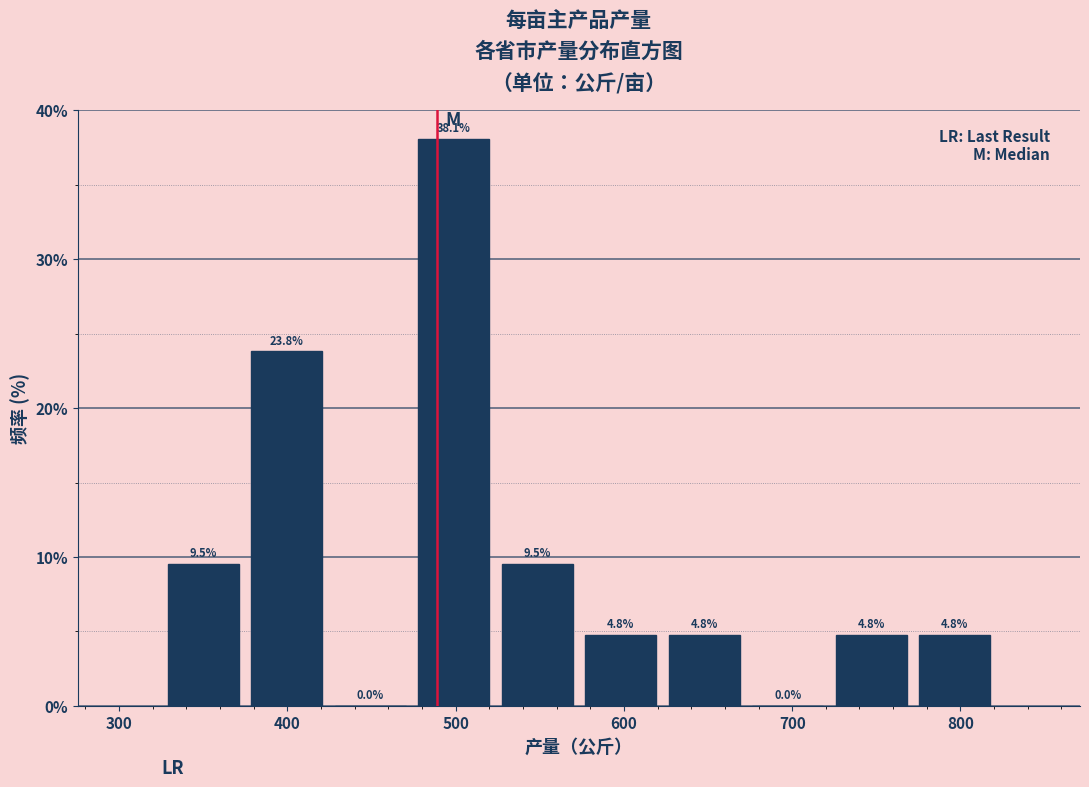

Reading left to right, transcribe this chart: for each bar, give the range it covers on the x-axis and its height. The bar edges are not printed on the chart, so give them approximately, as read against the axis.

330 to 370: 9.5
370 to 420: 23.8
420 to 470: 0.0
470 to 520: 38.1
520 to 570: 9.5
570 to 620: 4.8
620 to 670: 4.8
670 to 720: 0.0
720 to 770: 4.8
770 to 820: 4.8